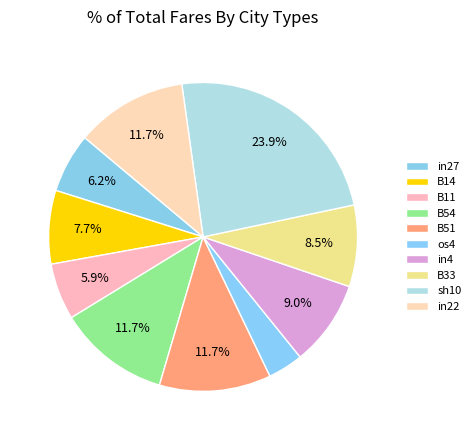

Count the number of slices in the pie.

10